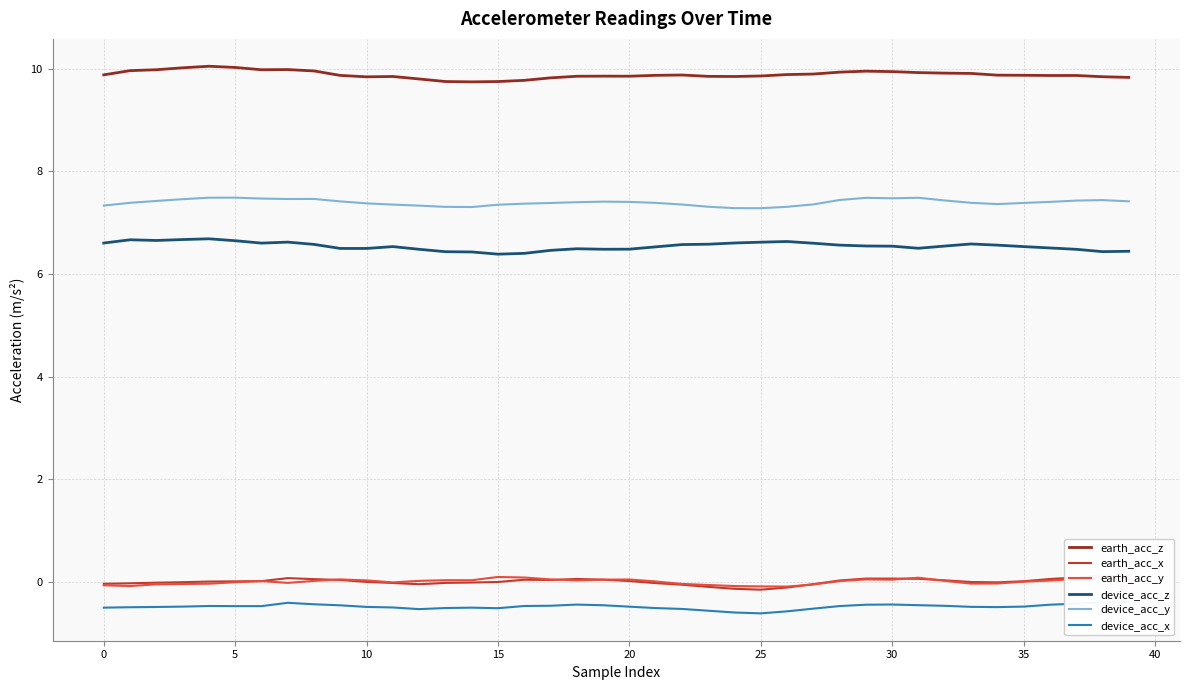

How many distinct data groups are displayed?

6